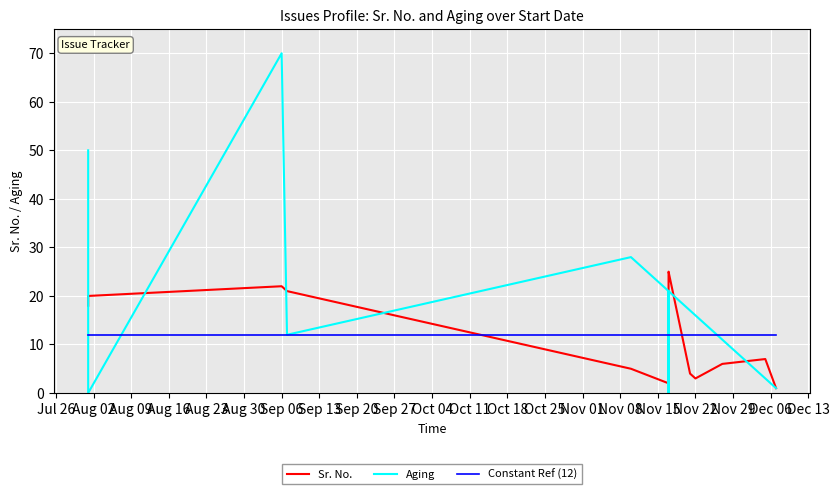

True or false: Constant Ref (12) has more than 2 points higher than both neighbors.

False